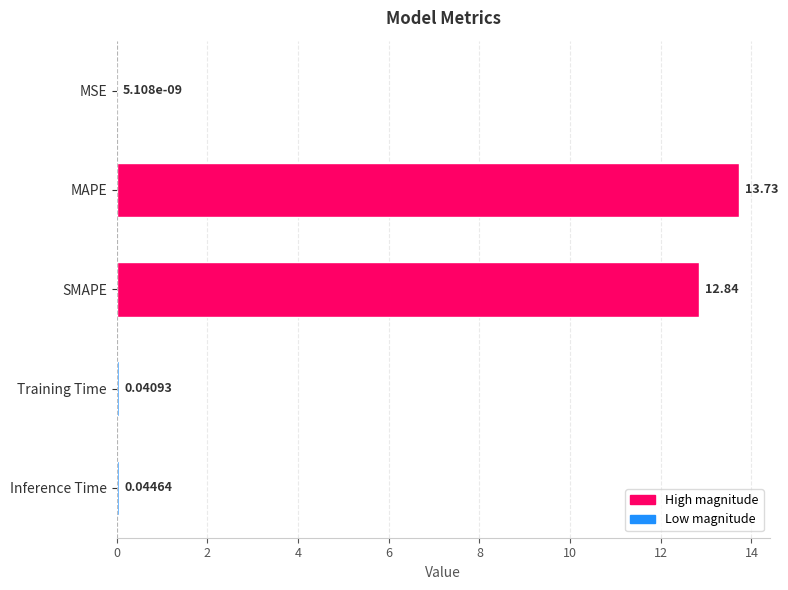

At which label is the value closest to 6?

Inference Time